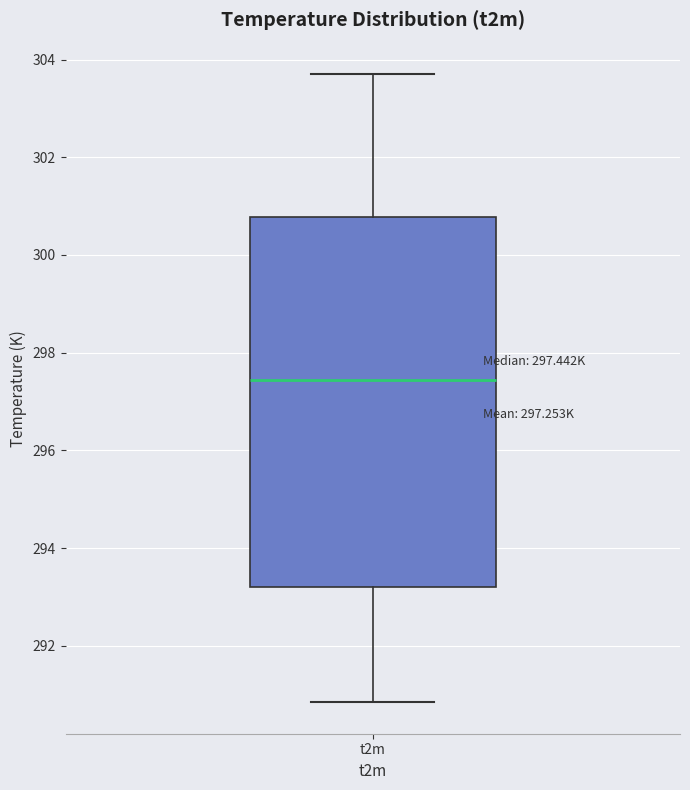

Read this box plot against the y-axis: the position of the median line, the range covered by the box, and the ends of both whiskers. The values are not printed on the chart, so give them approximately, as read against the axis.

median 297.4, box 293.2 to 300.8, whiskers 290.8 to 303.8